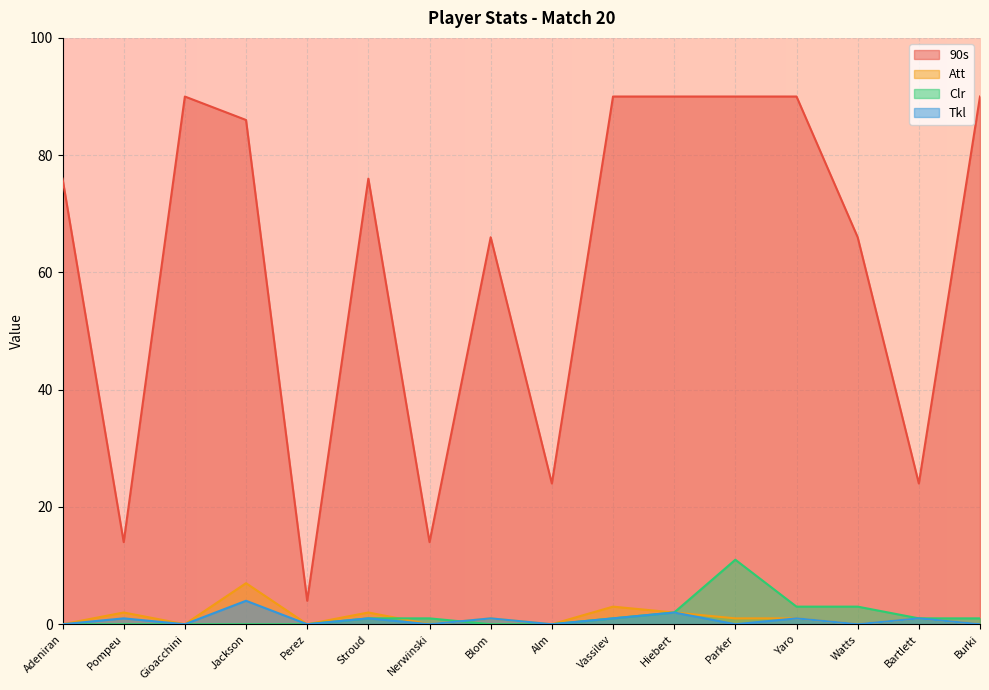

What is the difference between the 90s values at Pompeu and Hiebert?

76